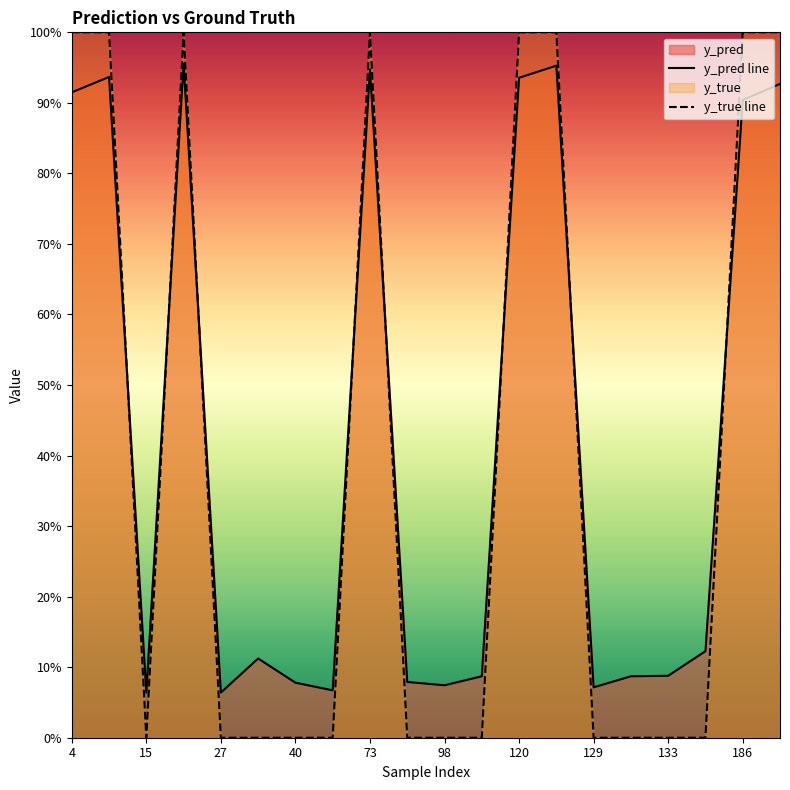

How many interior local peaks does the y_true line series have?

2